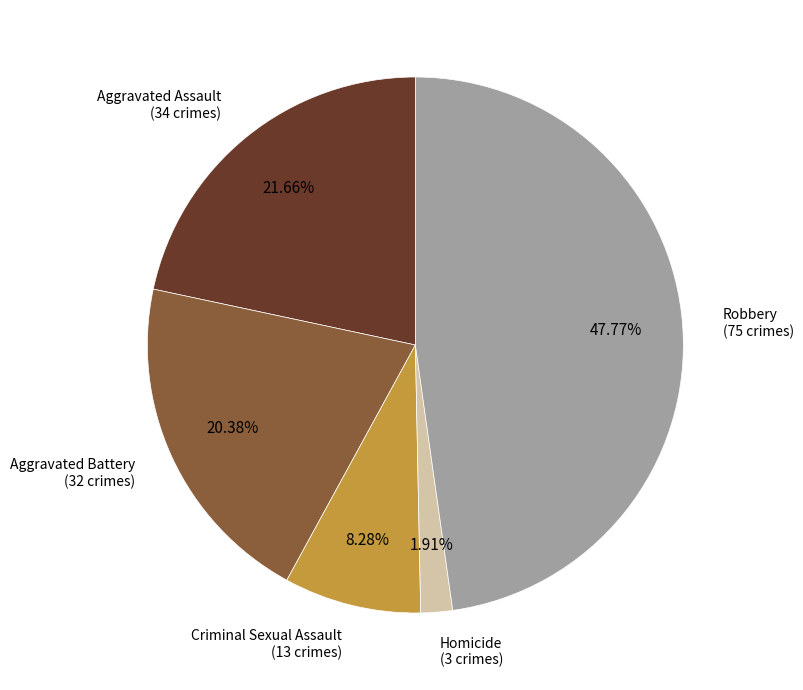

Is there any slice that represents more than half of the pie?

No